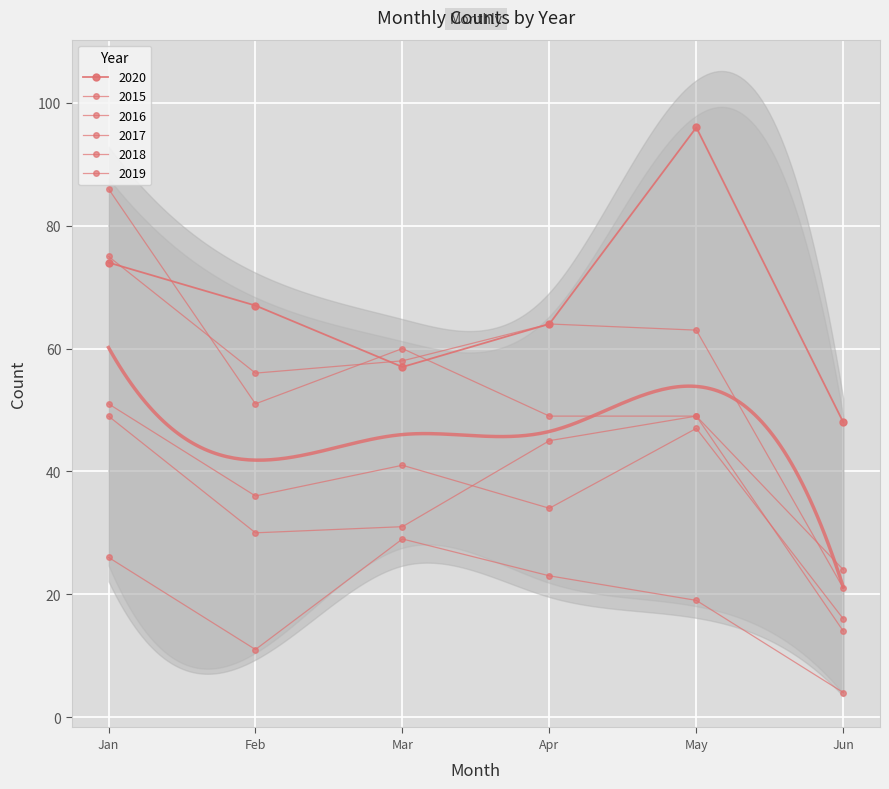

True or false: 2019 and 2015 intersect in this chart.

False